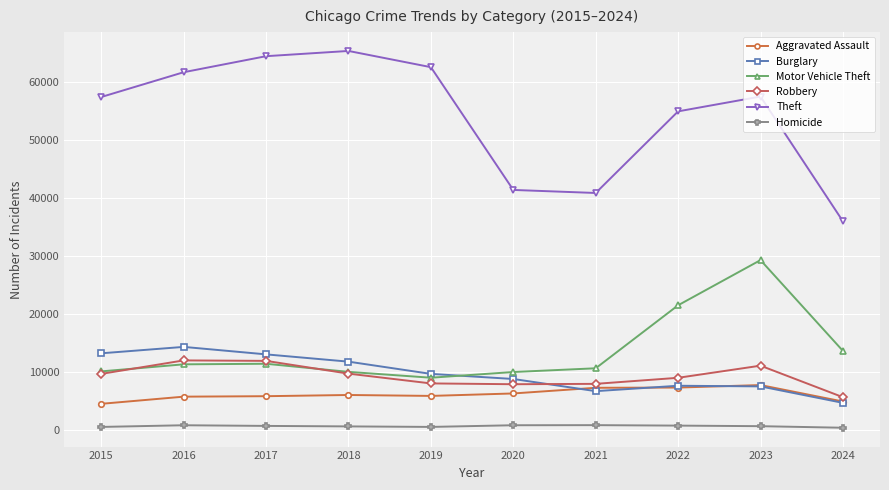

Between 2022 and 2024, which series saw the biggest shift?

Theft